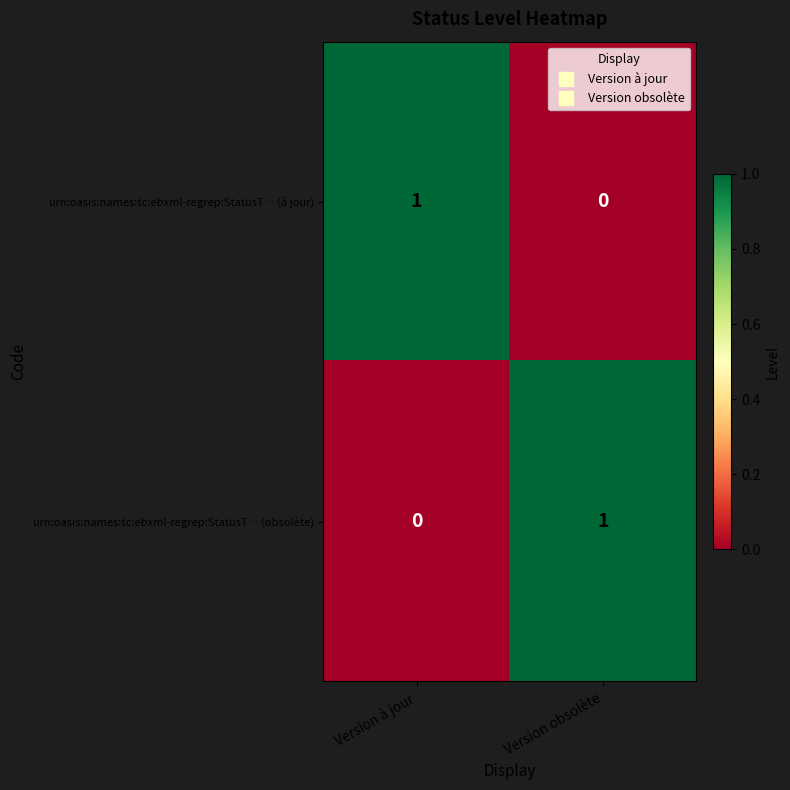

List the labels in order of urn:oasis:names:tc:ebxml-regrep:StatusT… (obsolète) value, largest first.

Version obsolète, Version à jour